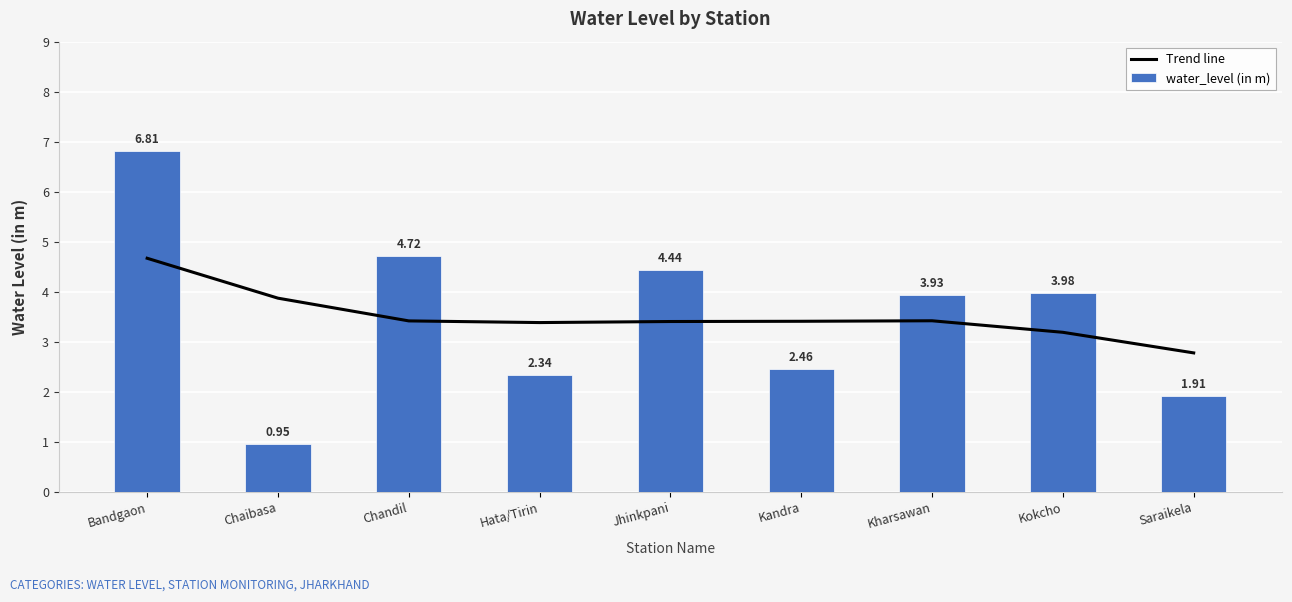

Reading left to right, transcribe all the data shown in this chart.

Trend line: 4.7	3.9	3.4	3.4	3.4	3.4	3.4	3.2	2.8
water_level (in m): 6.8	0.9	4.7	2.3	4.4	2.5	3.9	4.0	1.9